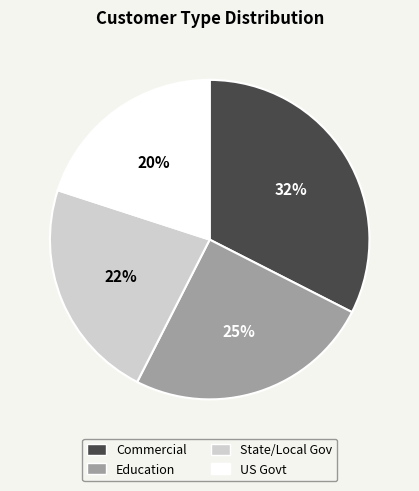

Approximately how many times larger is the value at US Govt compared to Education?

0.8